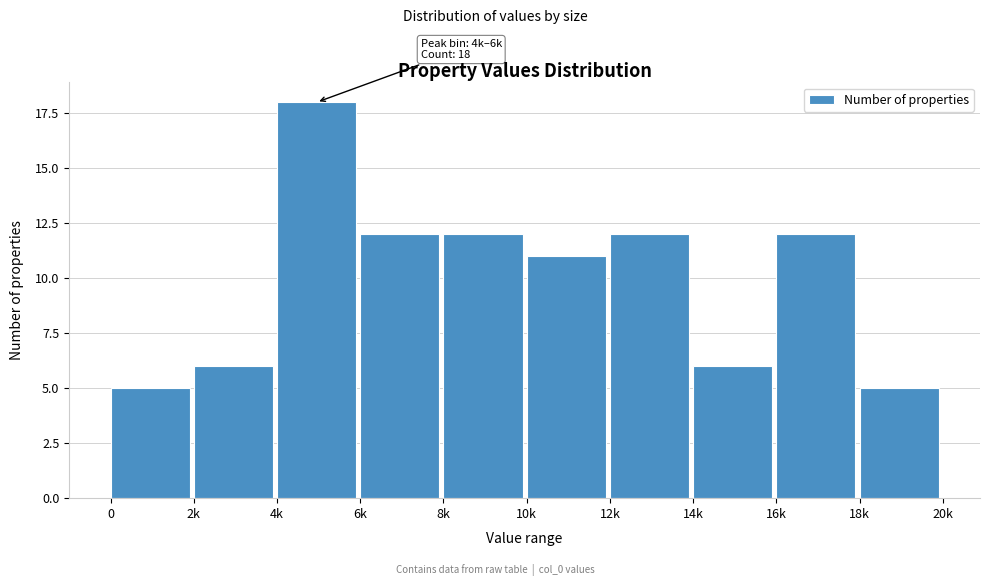

Reading left to right, list all the values displayed in this chart.

5	6	18	12	12	11	12	6	12	5